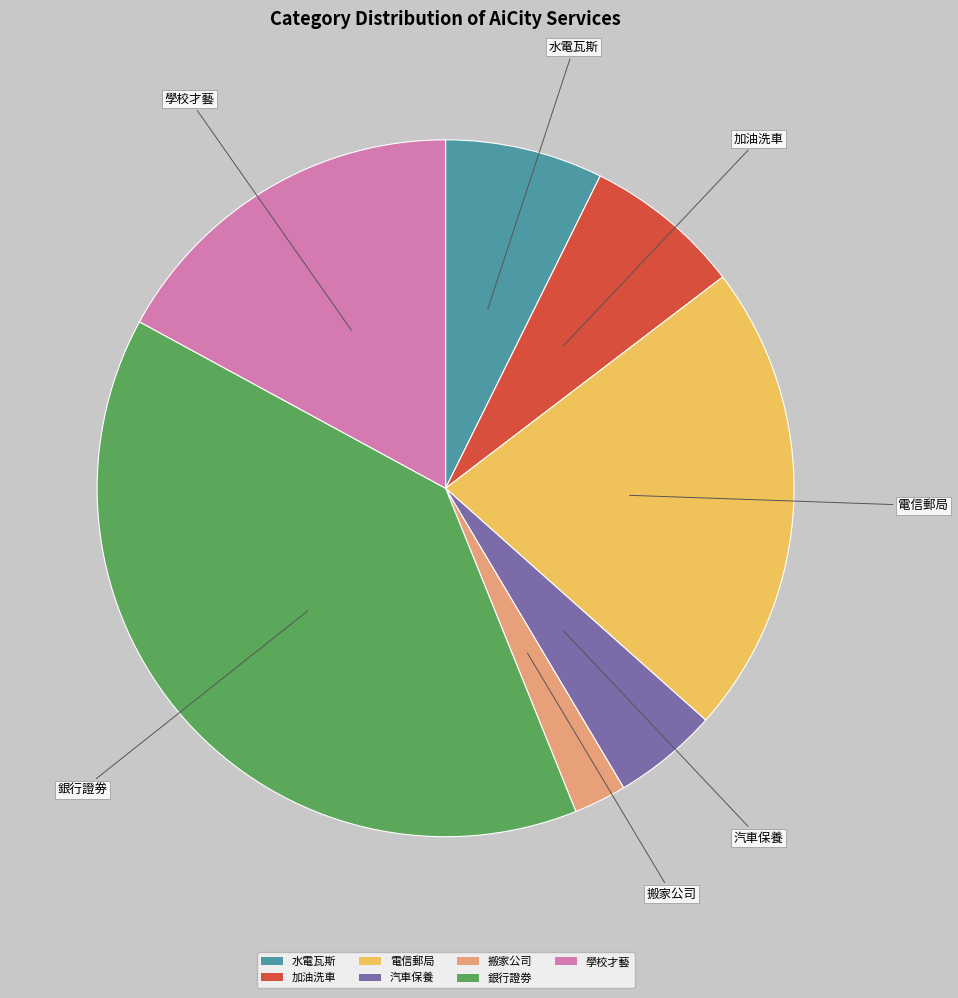

What is the smallest slice in the pie chart?

搬家公司